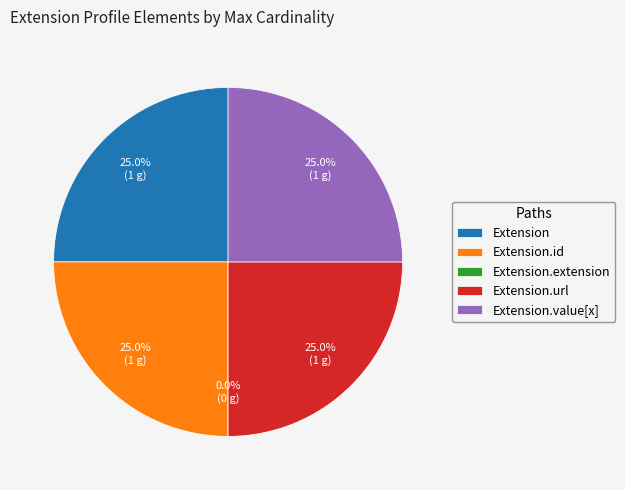

Is it true that Extension.value[x] is 25% of the pie?

True